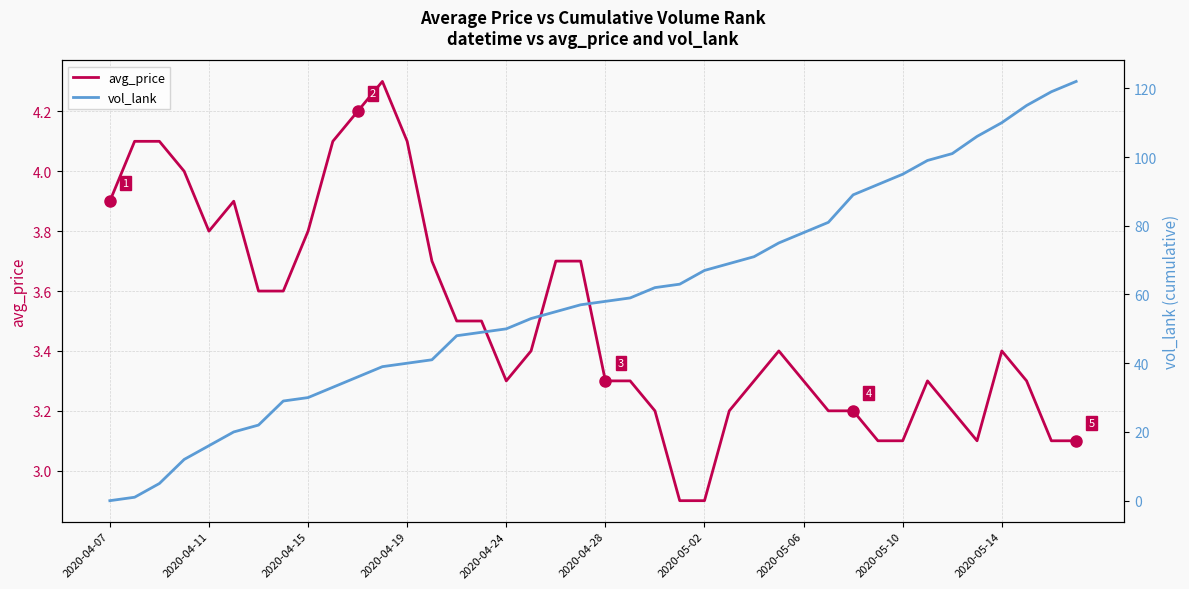

At how many categories does at least one series exceed 51?

23